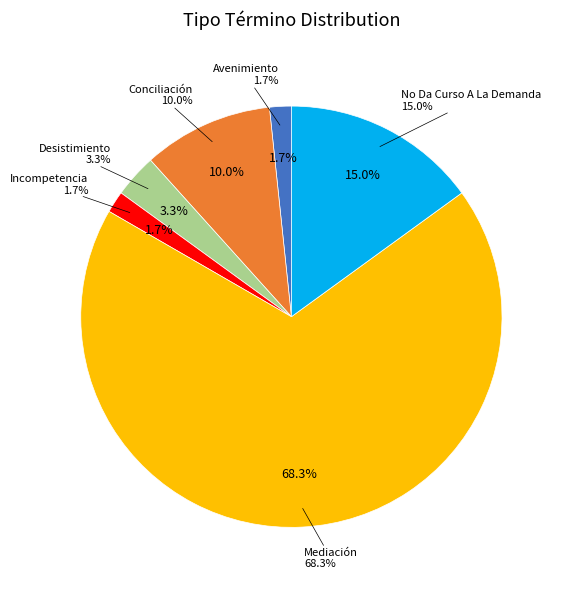

To the nearest percent, what is the difference between the Desistimiento and Incompetencia slice percentages?

2%